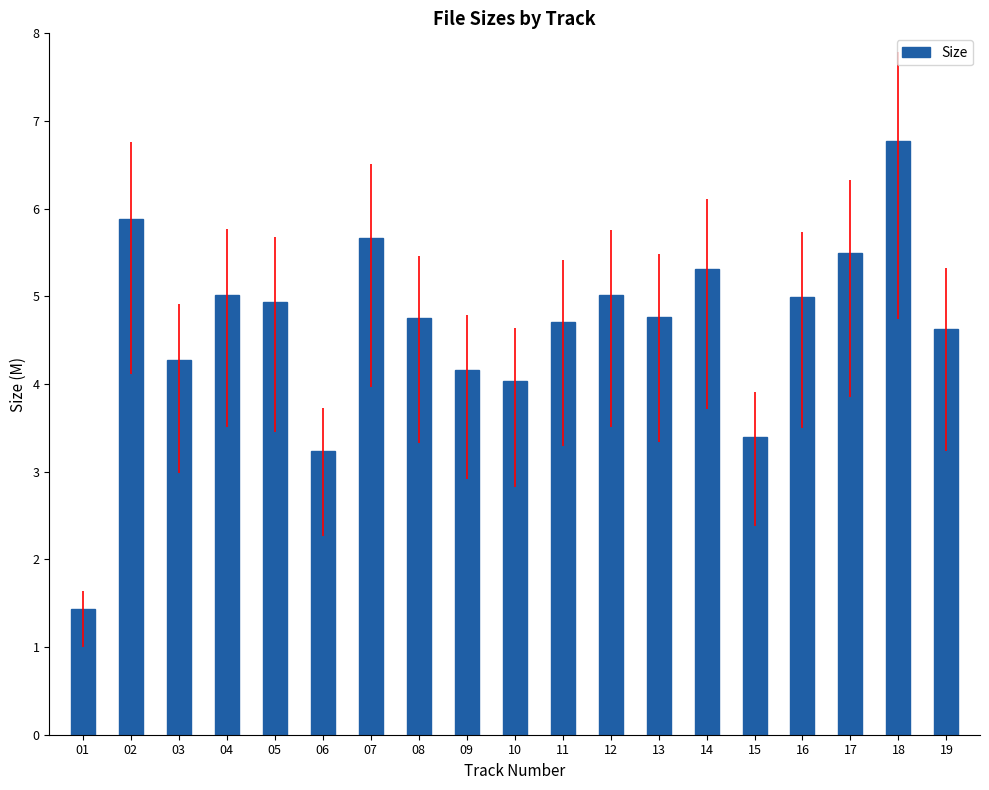

What is the maximum value shown in the chart?

6.8